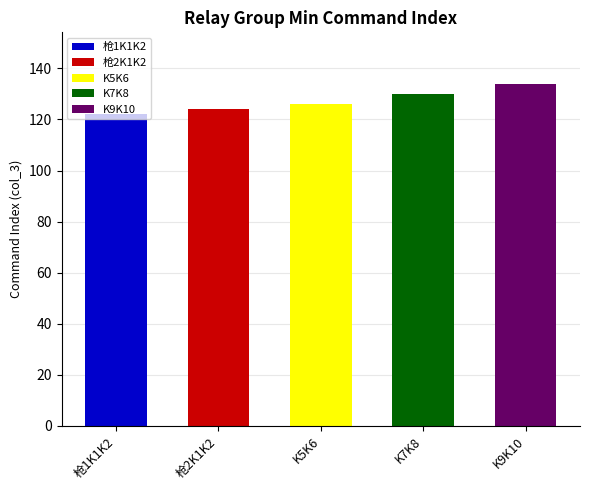

Are the bars horizontal?

No